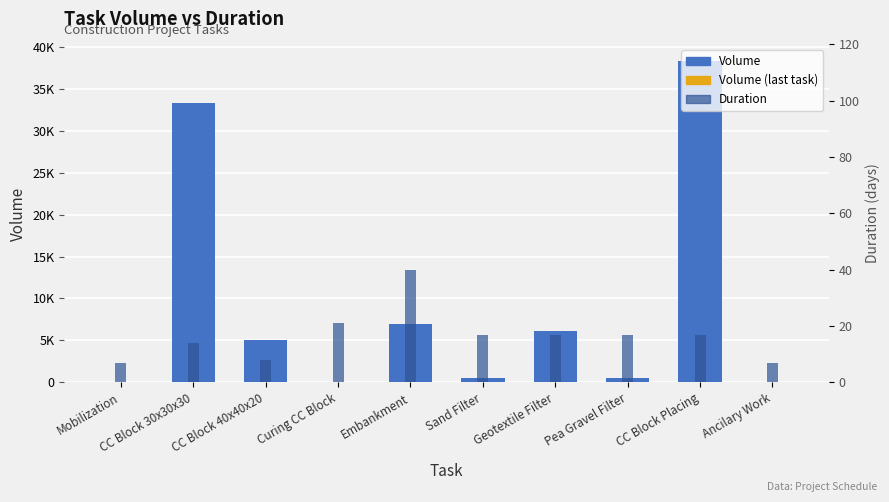

What is the maximum value shown in the chart?

38350